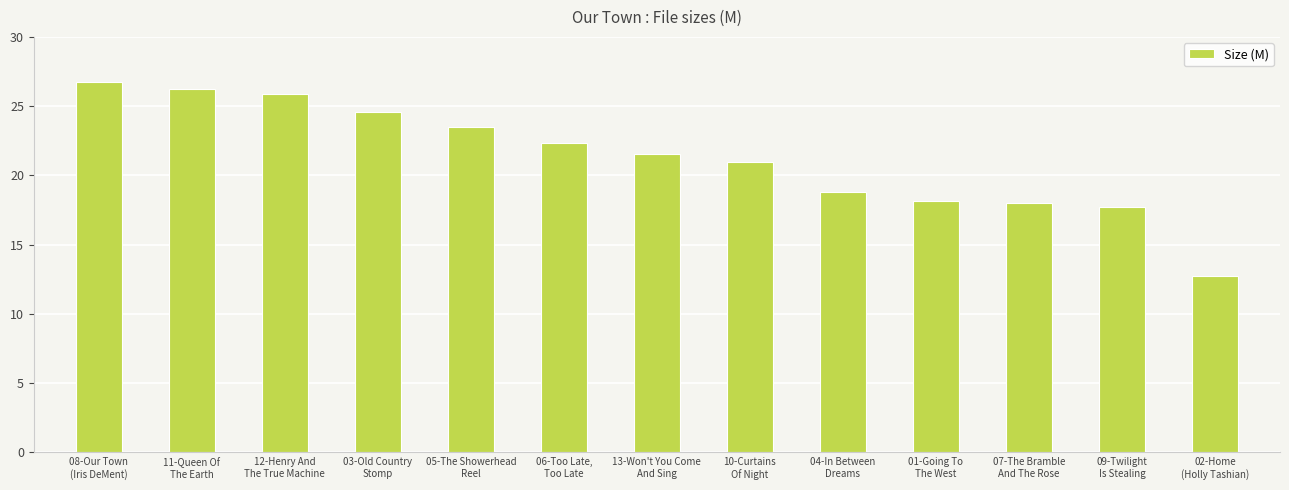

What is the value of the 9th bar from the left?

18.8